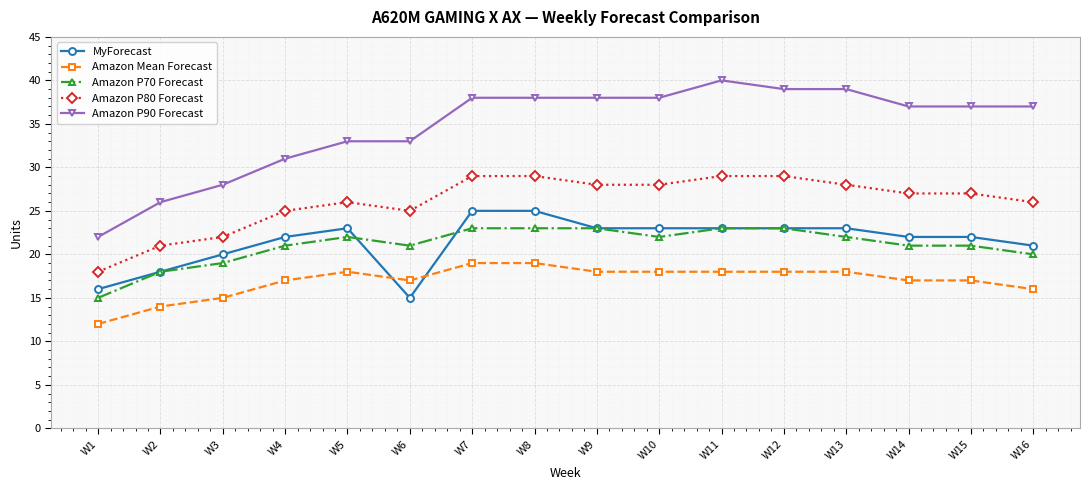

True or false: Amazon Mean Forecast has more than 0 interior local peaks.

True